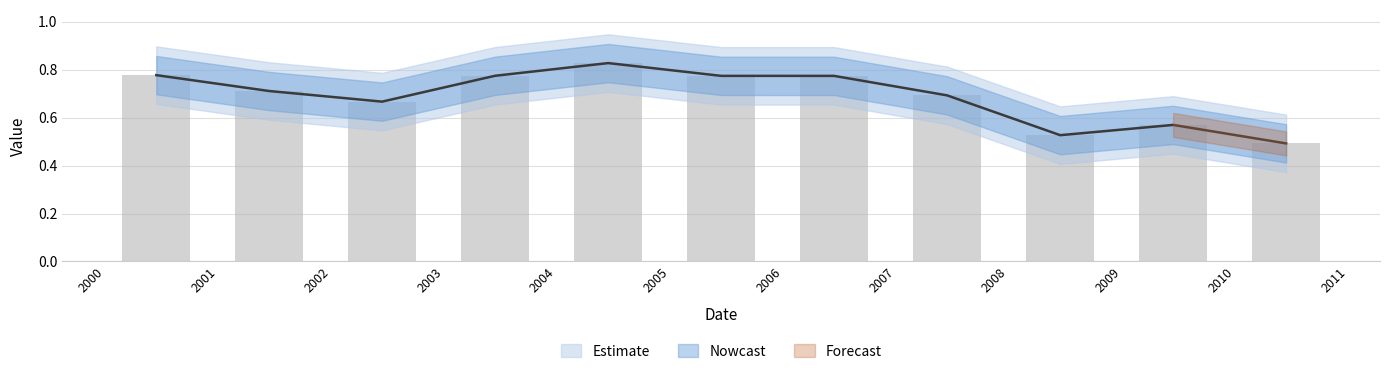

How many categories are shown in the chart?

11